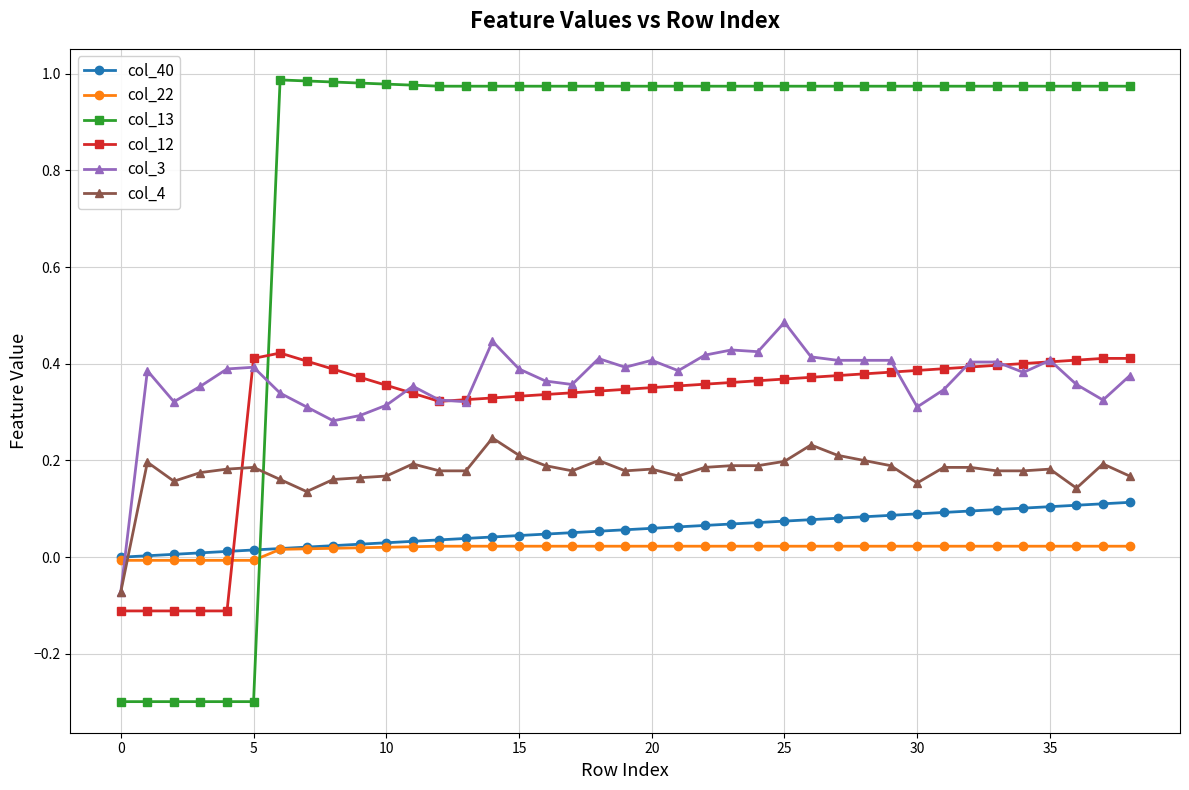

Which series has the largest total across all categories?

col_13